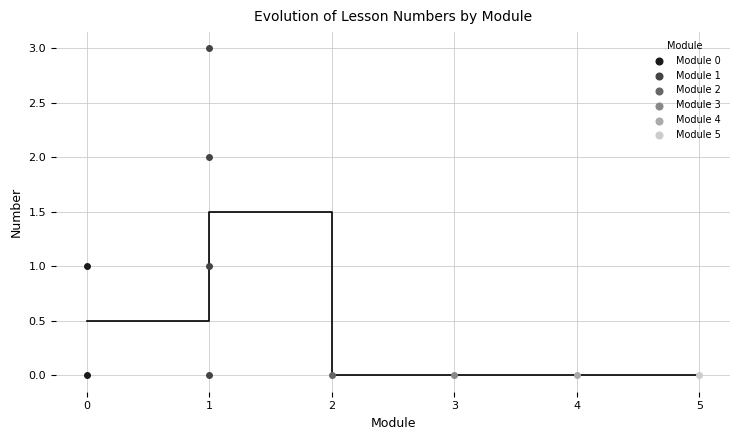

What are all the series names shown in the legend?

Module 0, Module 1, Module 2, Module 3, Module 4, Module 5